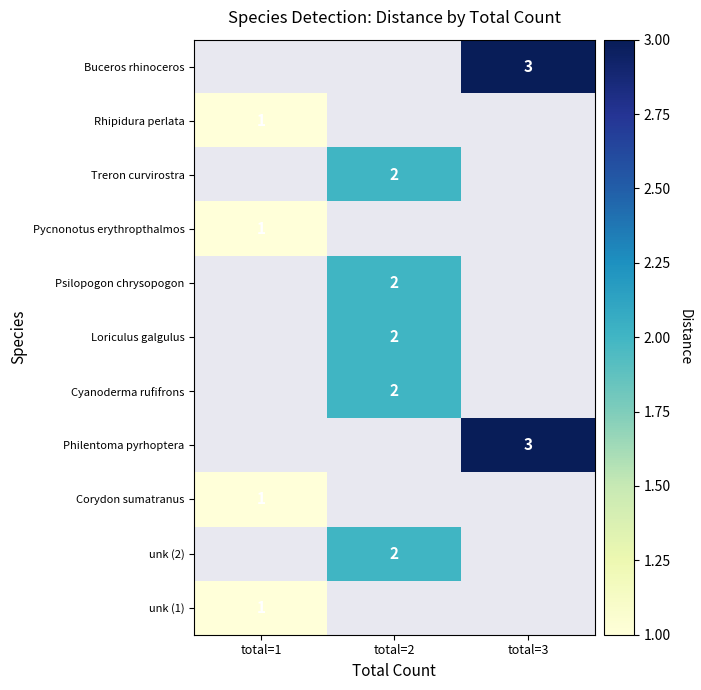

At which category is the sum across all series the highest?

total=2